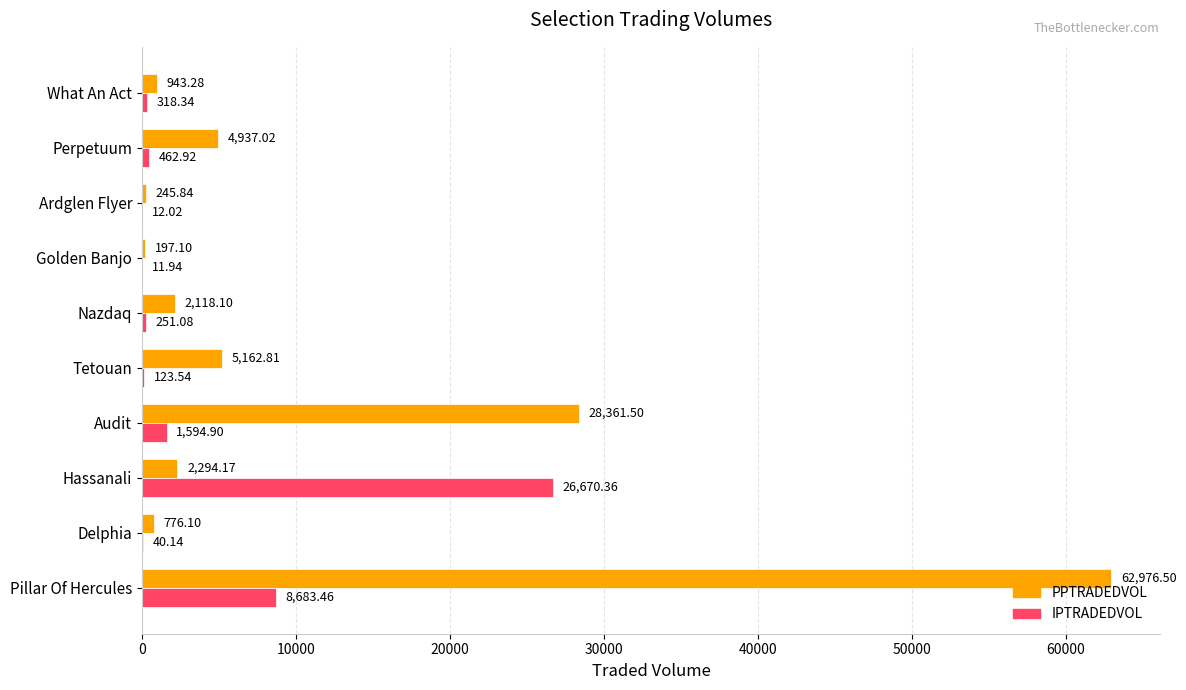

What is the total value across all series at Audit?

29956.4